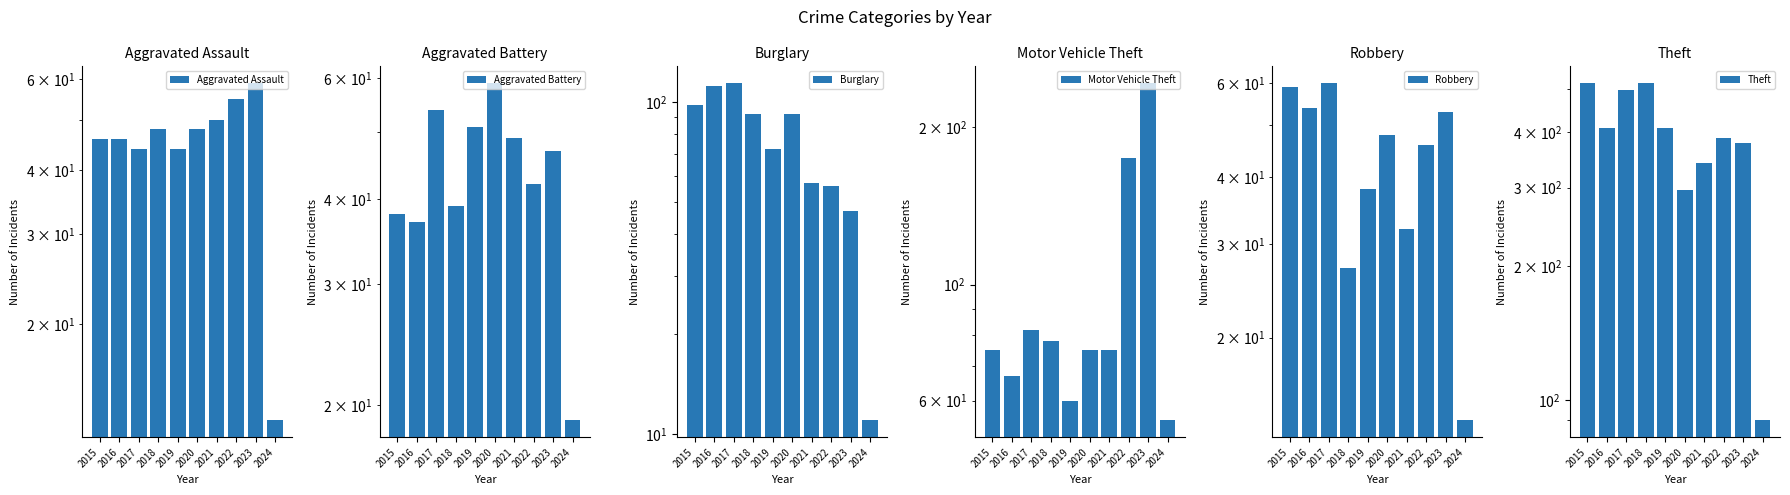

The Aggravated Battery series shows 39 at 2018. True or false?

True